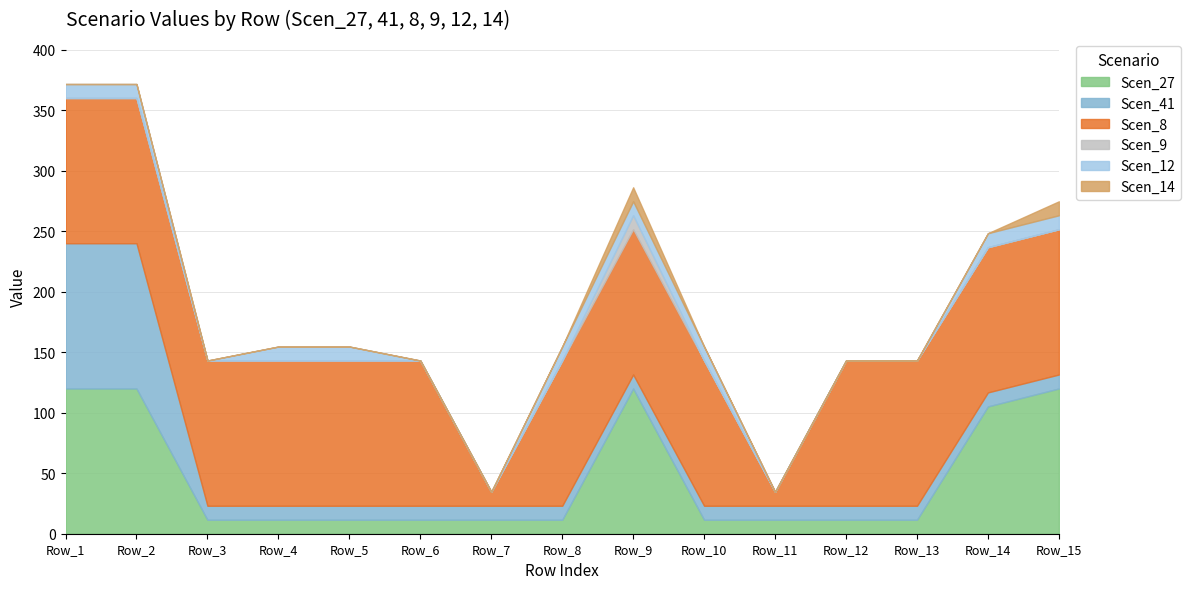

Where is Scen_27 nearest to the value 65?

Row_14